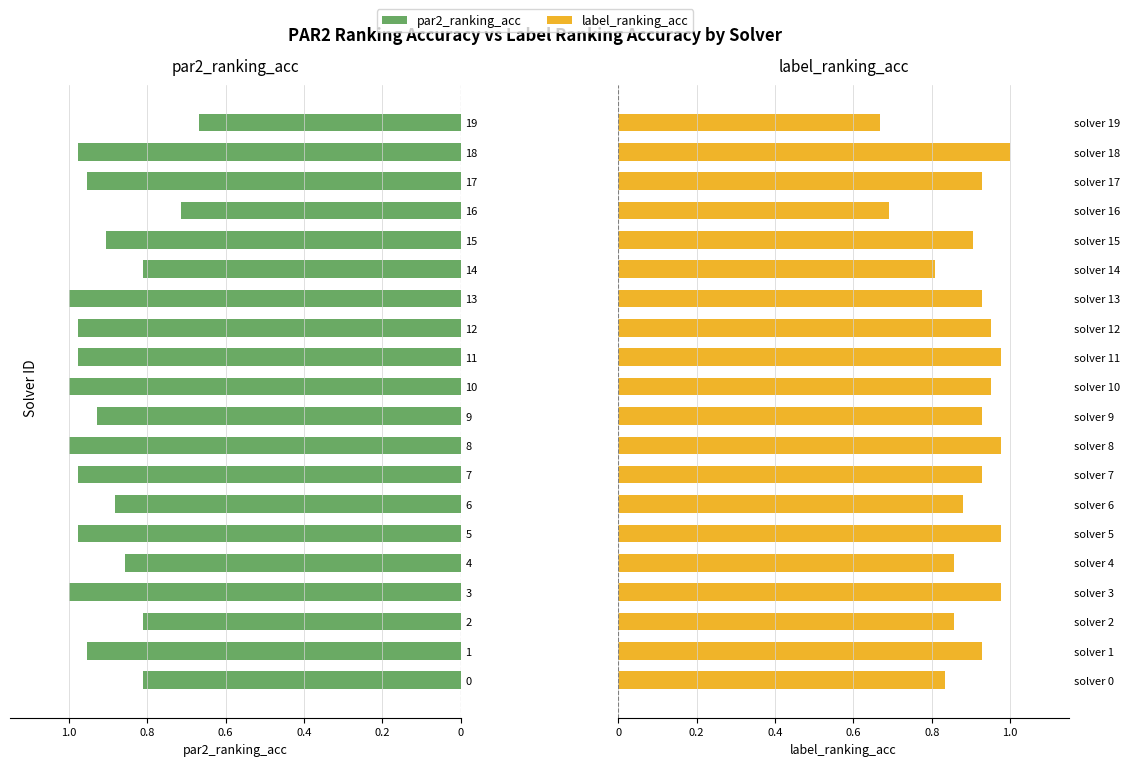

The label_ranking_acc series shows 0.3 at solver 0. True or false?

False